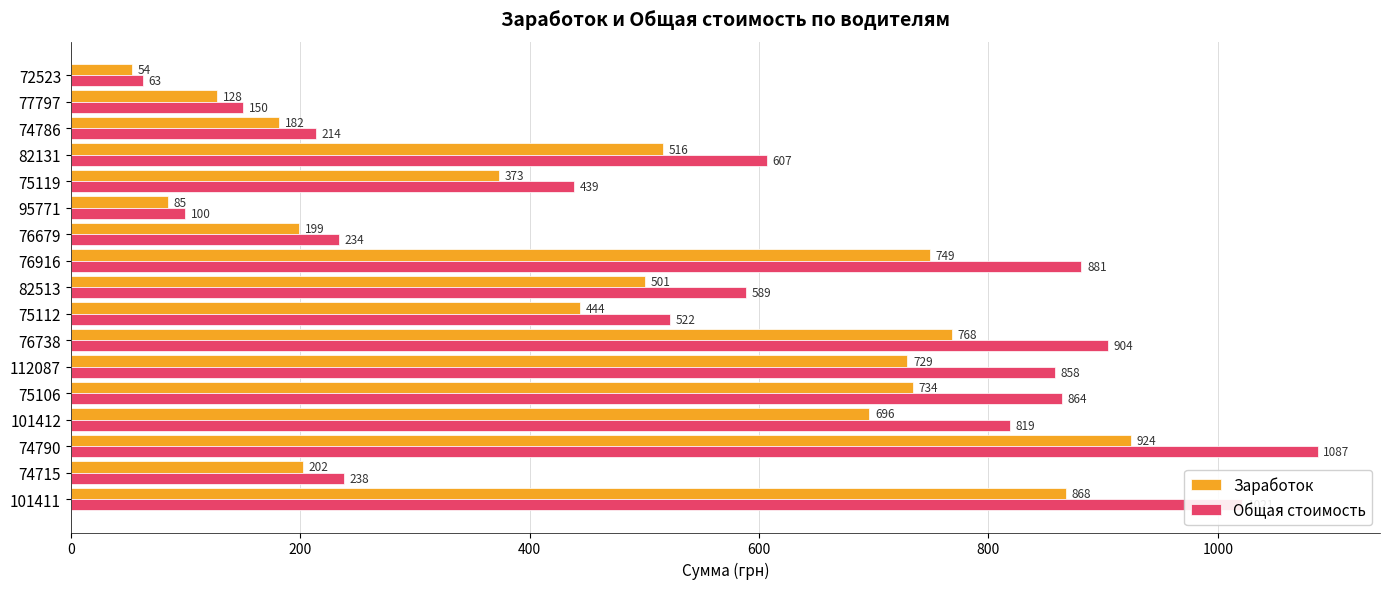

Which series has the largest total across all categories?

Общая стоимость